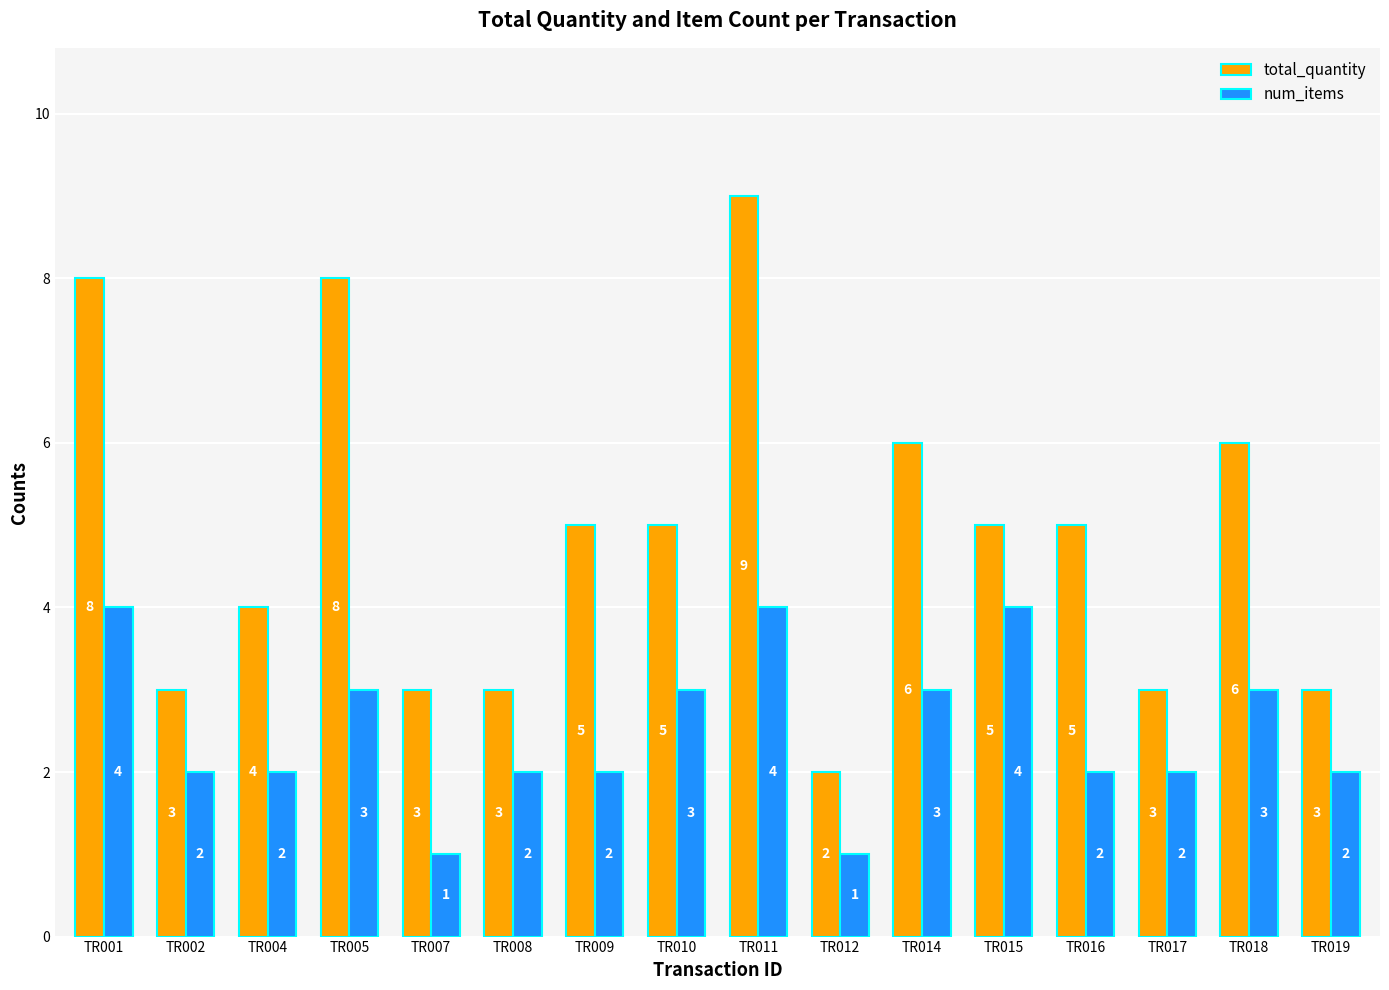

Rank the series at TR004 from lowest to highest value.

num_items, total_quantity